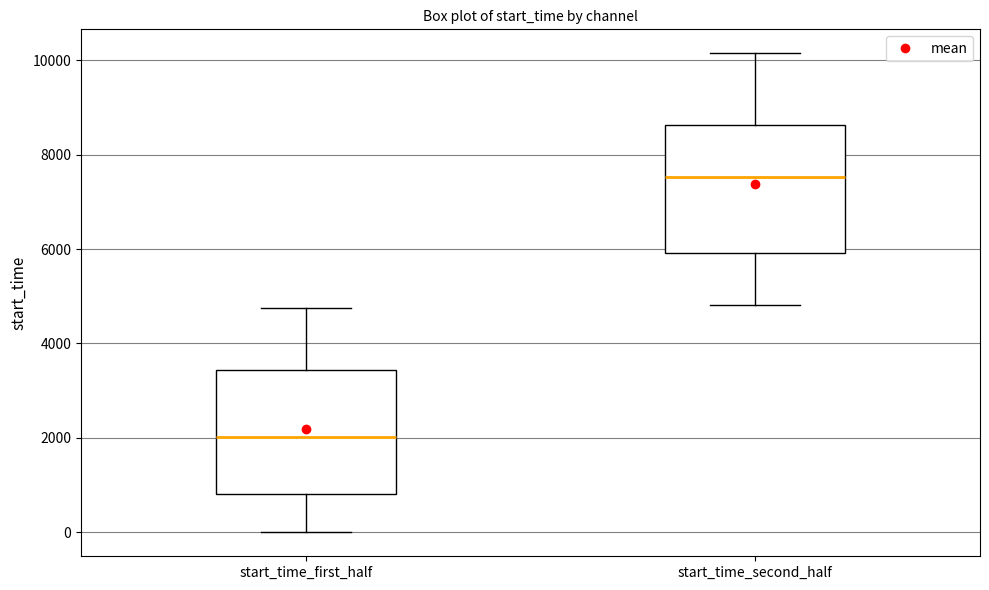

Where does the upper whisker of the box for start_time_first_half end on the y-axis? The values are not printed on the chart, so give them approximately, as read against the axis.

4800